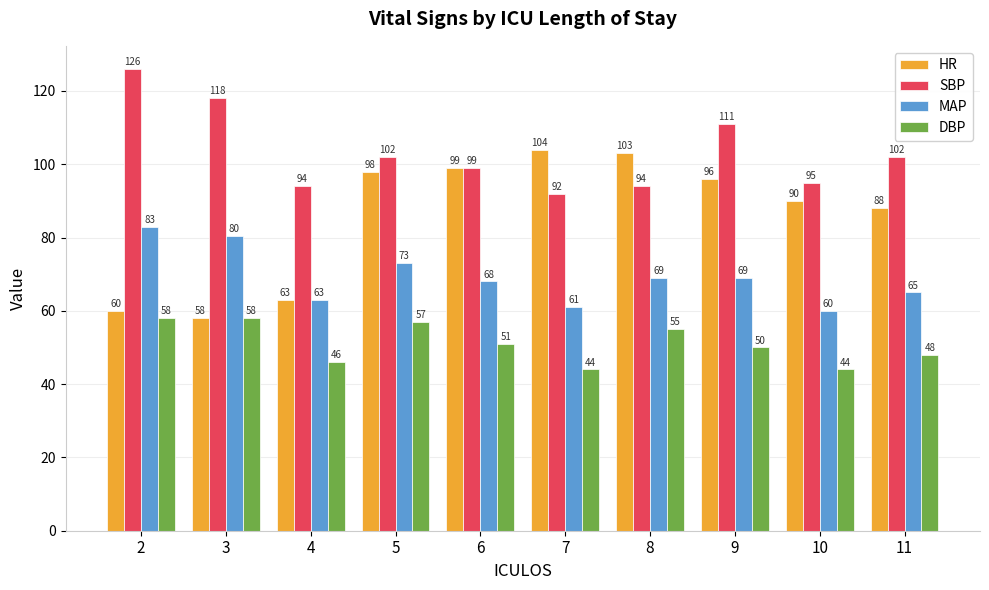

True or false: MAP has a value of 45.9 at 8.

False